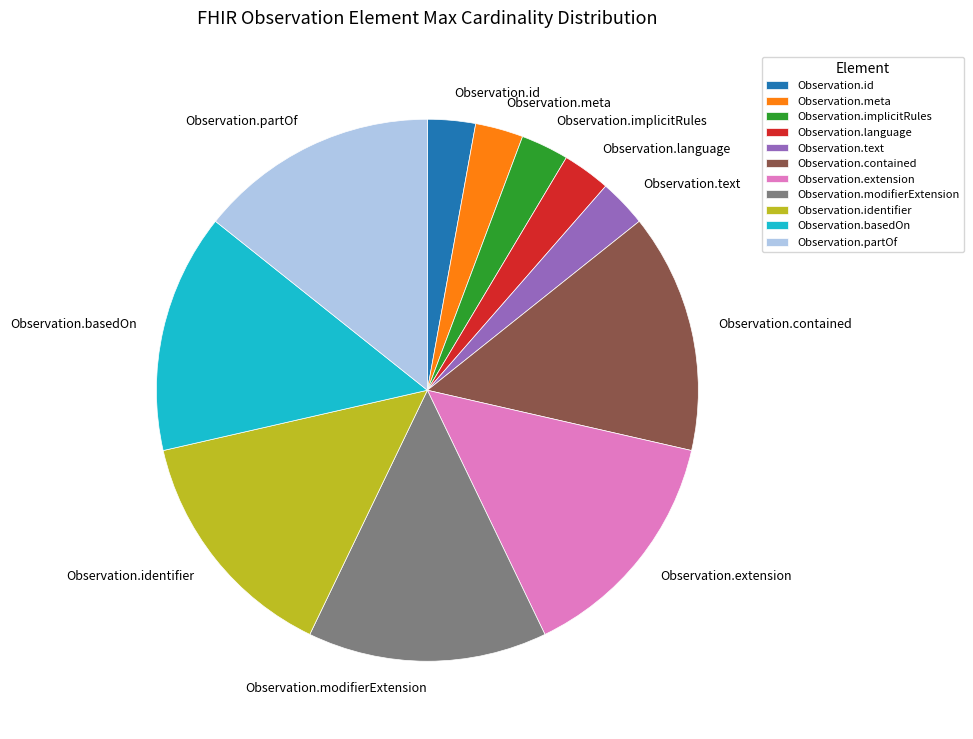

Is there a majority slice in this chart?

No